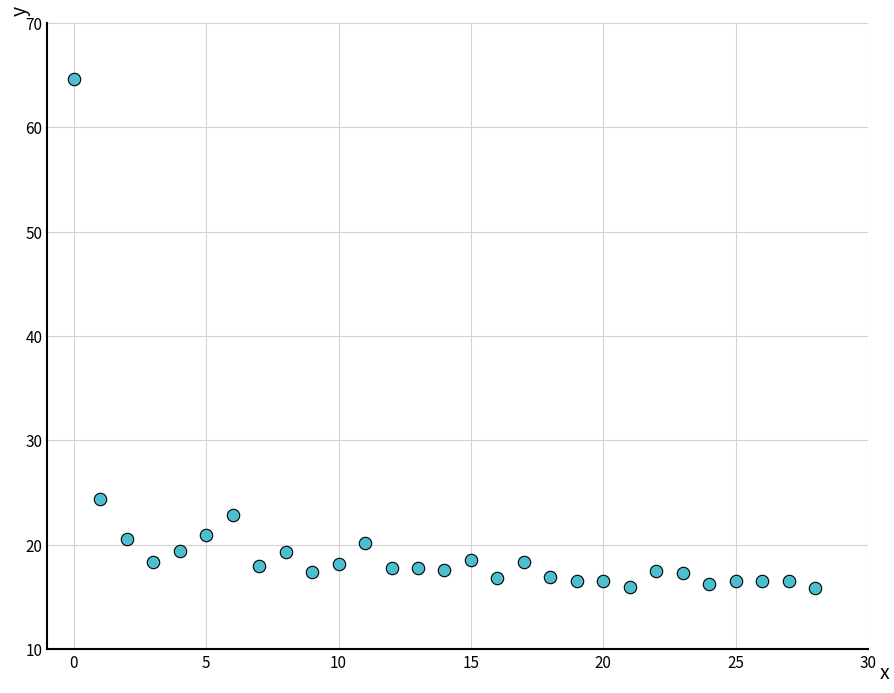

What is the range of Y values (max minus min)?

48.8